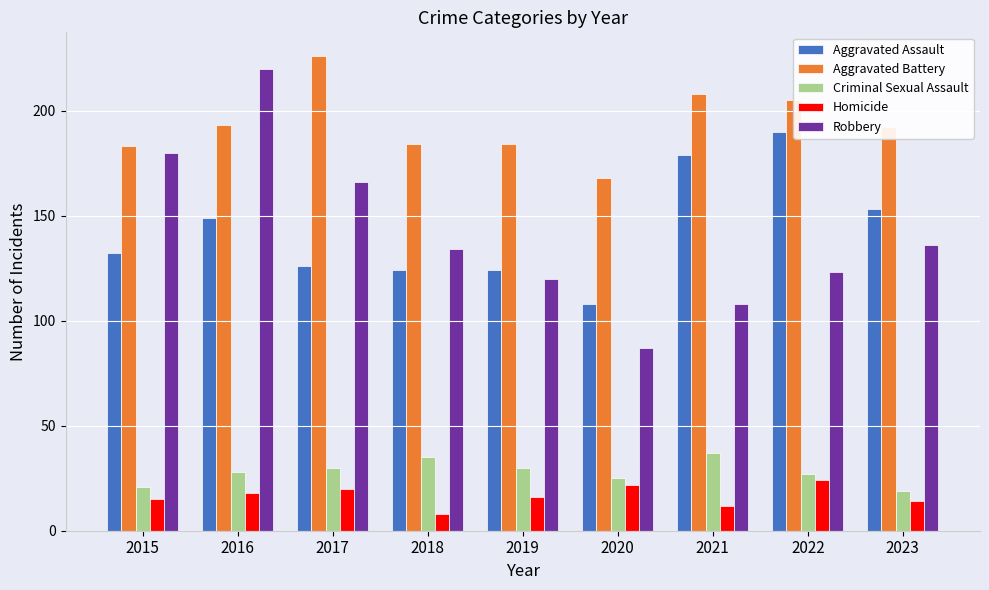

At how many categories does at least one series exceed 84?

9